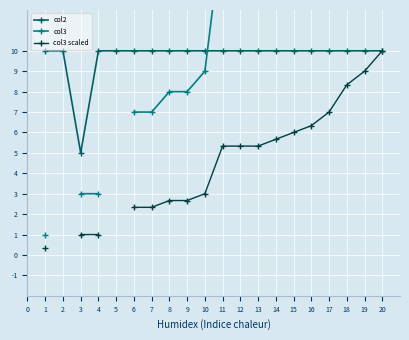

What is the value of the col2 point at the 7th from the left?

10